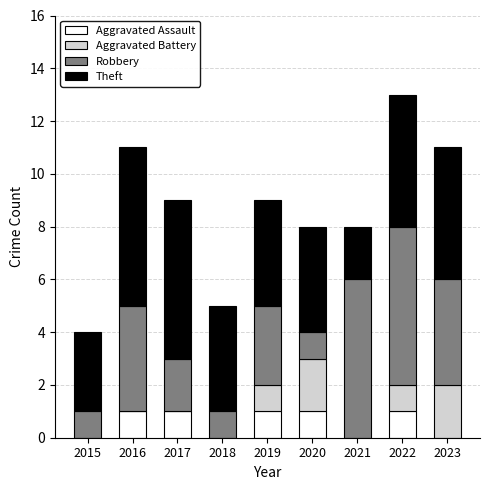

What is the total value across all series at 2015?

4